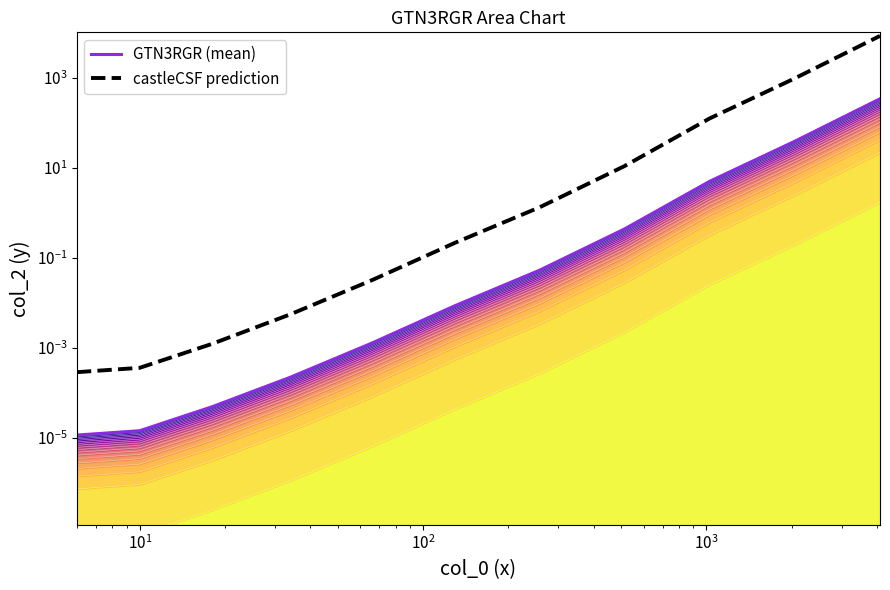

True or false: castleCSF prediction and GTN3RGR (mean) cross at least once.

False